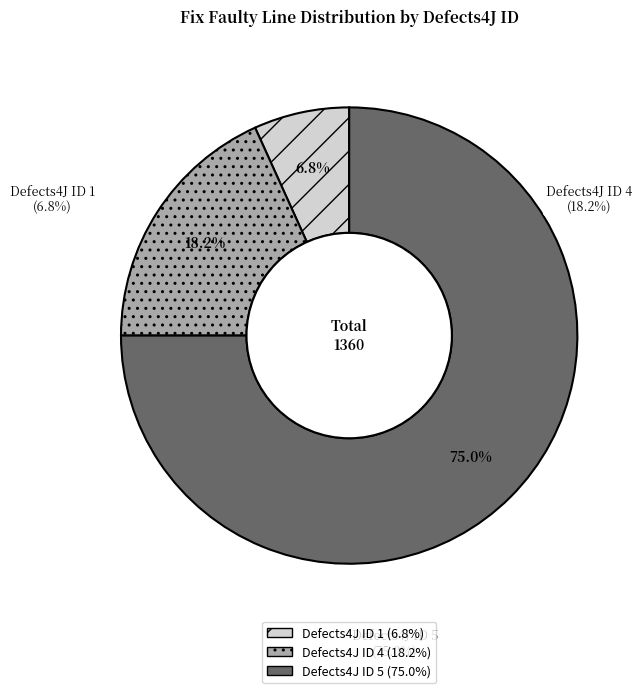

To the nearest percent, what is the average slice percentage?

33%